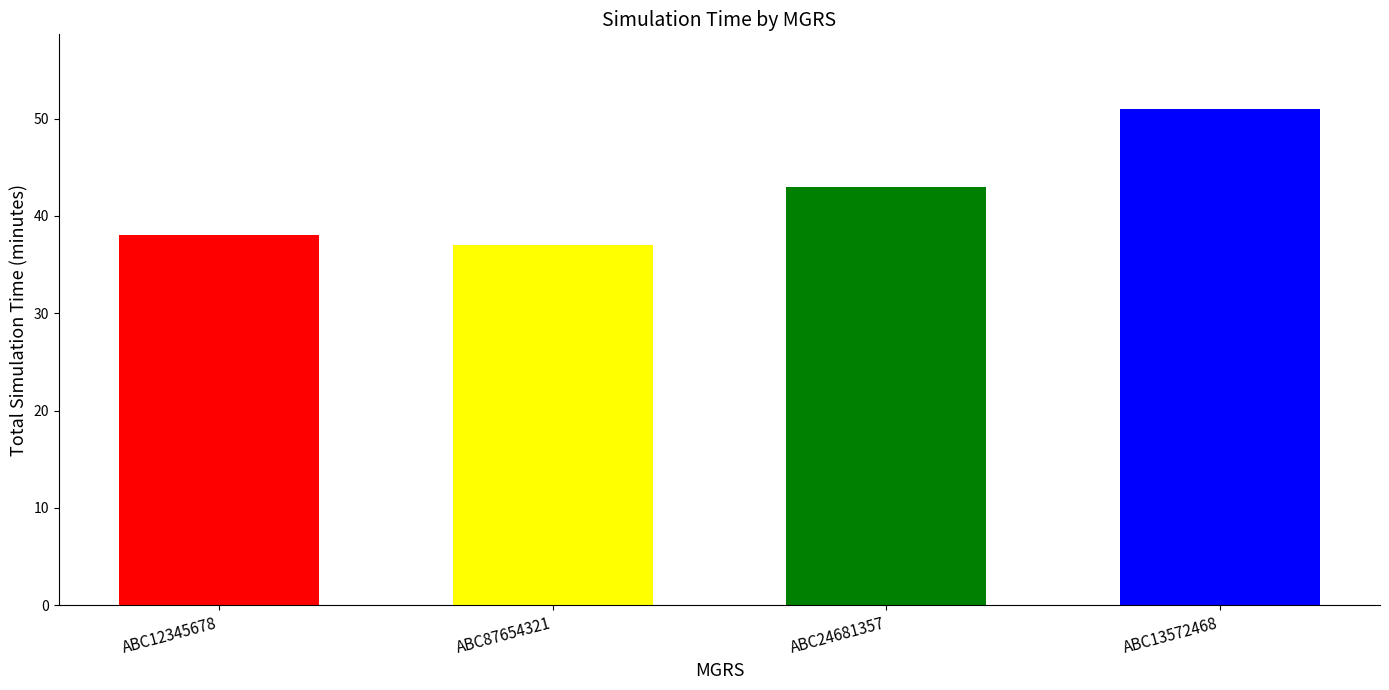

What is the approximate value at ABC12345678?

38